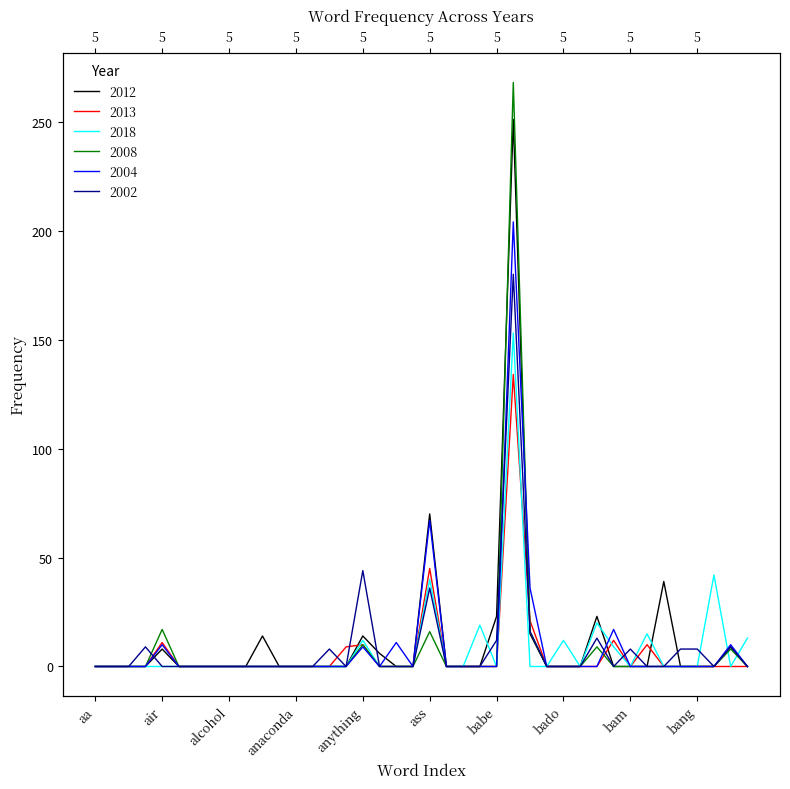

Reading right to left, extract all data points from this chart.

2012: bass=0	bar=9	bank=0	bang=0	bandz=0	bando=39	band=0	bam=0	ball=0	bag=23	badoom=0	bado=0	badderbadder=0	back=15	baby=251	babe=23	b=0	attention=0	assistance=0	ass=70	artist=0	arm=0	applause=6	anything=14	answer=0	anotha=0	angst=0	anaconda=0	american=0	als=14	alright=0	alcohol=0	album=0	alabama=0	al=0	air=8	advice=0	account=0	aalcohol=0	aa=0
2013: bass=0	bar=0	bank=0	bang=0	bandz=0	bando=0	band=10	bam=0	ball=12	bag=0	badoom=0	bado=0	badderbadder=0	back=21	baby=134	babe=0	b=0	attention=0	assistance=0	ass=45	artist=0	arm=0	applause=0	anything=10	answer=9	anotha=0	angst=0	anaconda=0	american=0	als=0	alright=0	alcohol=0	album=0	alabama=0	al=0	air=11	advice=0	account=0	aalcohol=0	aa=0
2018: bass=13	bar=0	bank=42	bang=0	bandz=0	bando=0	band=15	bam=0	ball=9	bag=20	badoom=0	bado=12	badderbadder=0	back=0	baby=153	babe=0	b=19	attention=0	assistance=0	ass=40	artist=0	arm=0	applause=0	anything=12	answer=0	anotha=0	angst=0	anaconda=0	american=0	als=0	alright=0	alcohol=0	album=0	alabama=0	al=0	air=0	advice=0	account=0	aalcohol=0	aa=0
2008: bass=0	bar=8	bank=0	bang=0	bandz=0	bando=0	band=0	bam=0	ball=0	bag=9	badoom=0	bado=0	badderbadder=0	back=16	baby=268	babe=0	b=0	attention=0	assistance=0	ass=16	artist=0	arm=0	applause=0	anything=10	answer=0	anotha=0	angst=0	anaconda=0	american=0	als=0	alright=0	alcohol=0	album=0	alabama=0	al=0	air=17	advice=0	account=0	aalcohol=0	aa=0
2004: bass=0	bar=10	bank=0	bang=0	bandz=0	bando=0	band=0	bam=0	ball=17	bag=0	badoom=0	bado=0	badderbadder=0	back=36	baby=204	babe=0	b=0	attention=0	assistance=0	ass=67	artist=0	arm=11	applause=0	anything=9	answer=0	anotha=0	angst=0	anaconda=0	american=0	als=0	alright=0	alcohol=0	album=0	alabama=0	al=0	air=10	advice=0	account=0	aalcohol=0	aa=0
2002: bass=0	bar=9	bank=0	bang=8	bandz=8	bando=0	band=0	bam=8	ball=0	bag=13	badoom=0	bado=0	badderbadder=0	back=16	baby=180	babe=12	b=0	attention=0	assistance=0	ass=36	artist=0	arm=0	applause=0	anything=44	answer=0	anotha=8	angst=0	anaconda=0	american=0	als=0	alright=0	alcohol=0	album=0	alabama=0	al=0	air=0	advice=9	account=0	aalcohol=0	aa=0